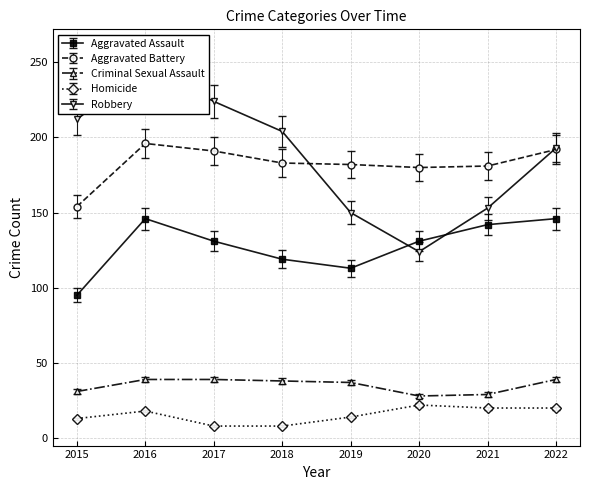

Does the chart have visible grid lines?

Yes